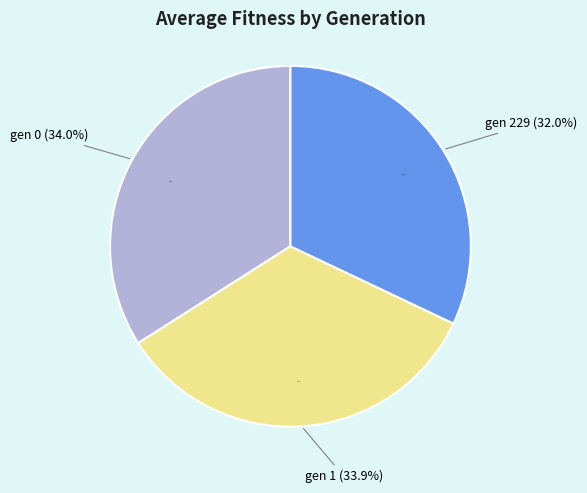

To the nearest percent, what is the combined percentage of gen 1 and gen 0?

68%